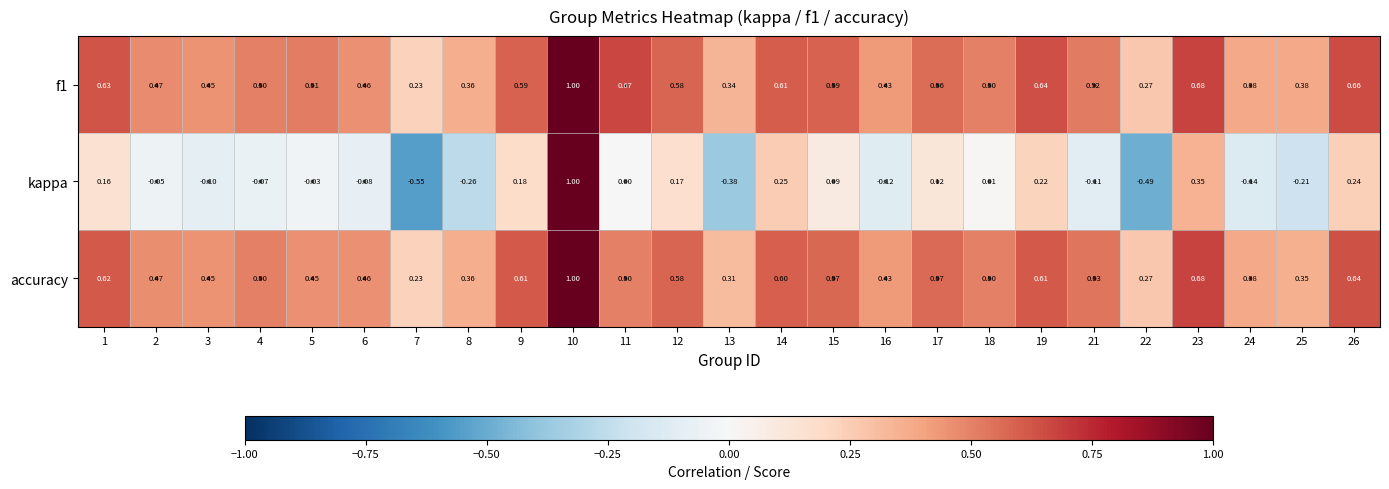

Count the number of data series in this chart.

3